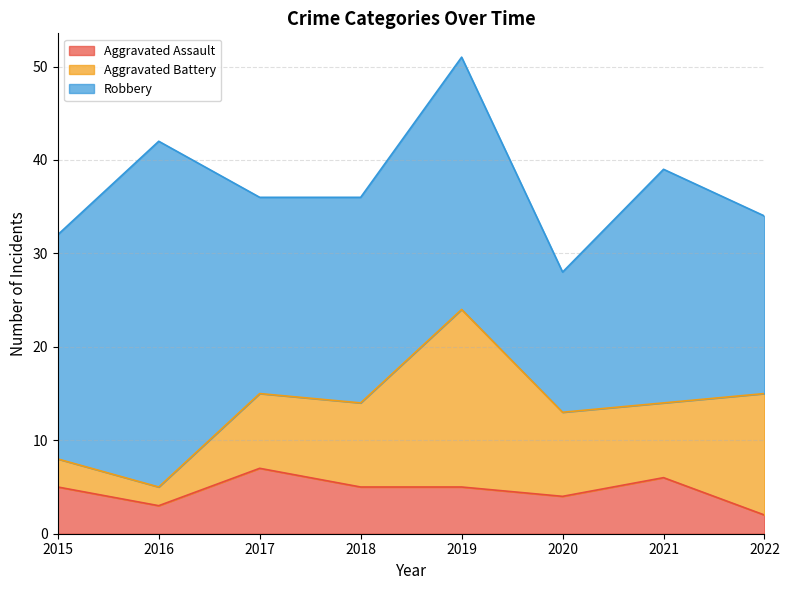

What is the average value of the Aggravated Battery series?

9